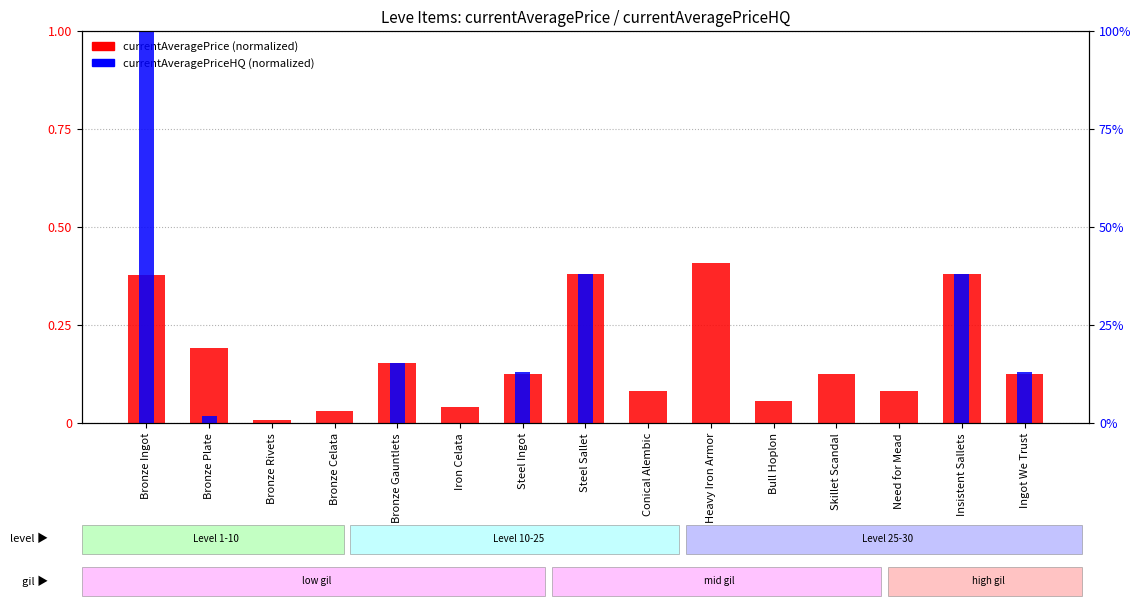

What is the sum of the currentAveragePriceHQ (normalized) values at Iron Celata and Steel Ingot?

0.1